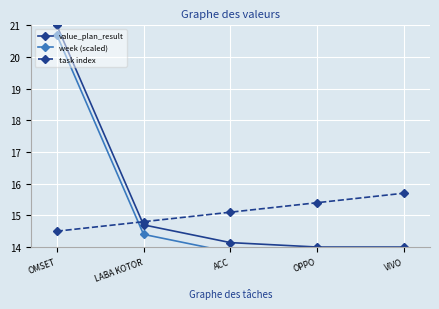

What is the sum of all week (scaled) values?

76.3